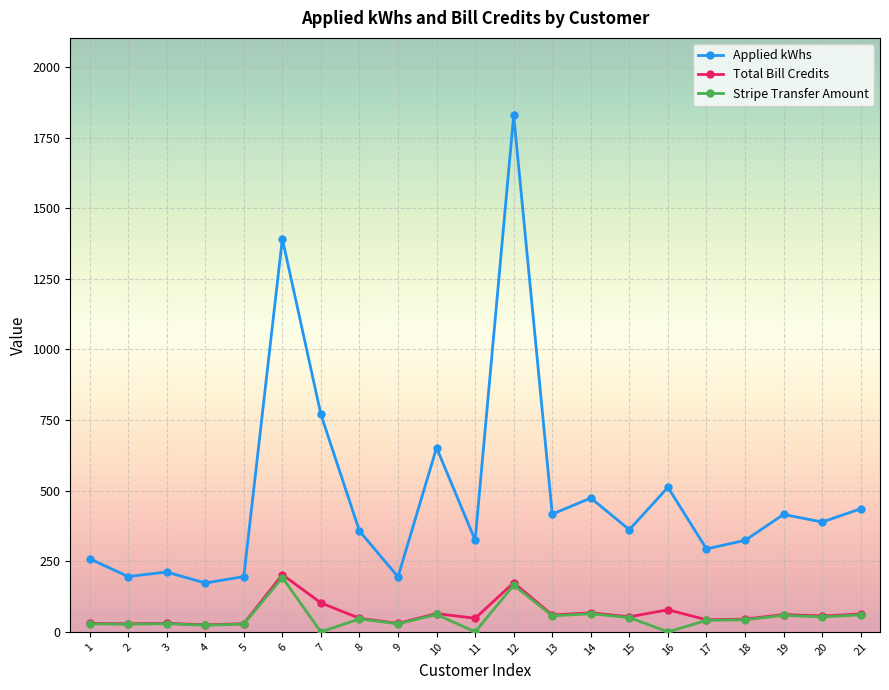

How many distinct data groups are displayed?

3